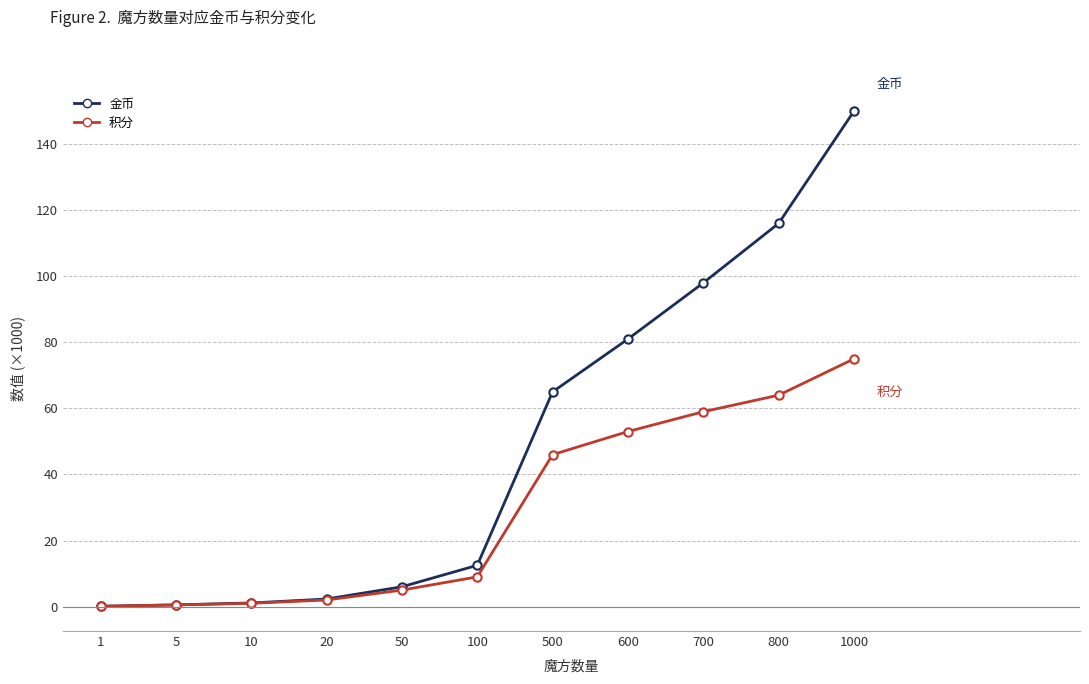

What is the value of the 积分 point at the 8th from the left?

53.0